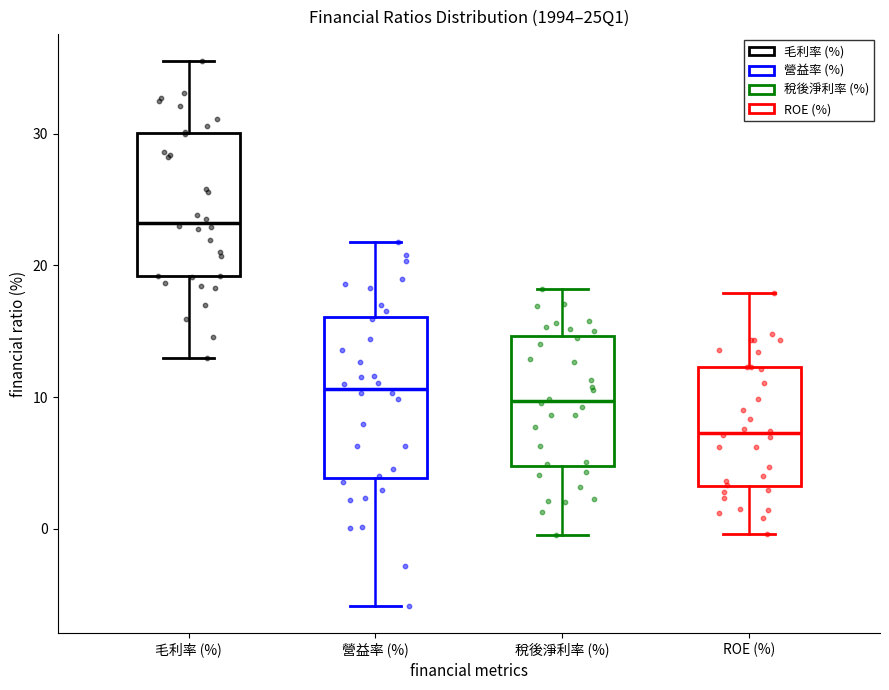

Reading left to right, read every box against the y-axis: the position of its median line, the range the box covers, and the ends of its whiskers. The values are not printed on the chart, so give them approximately, as read against the axis.

毛利率 (%): median 23, box 19 to 30, whiskers 13 to 36
營益率 (%): median 11, box 4 to 16, whiskers -6 to 22
稅後淨利率 (%): median 10, box 5 to 15, whiskers 0 to 18
ROE (%): median 7, box 3 to 12, whiskers 0 to 18